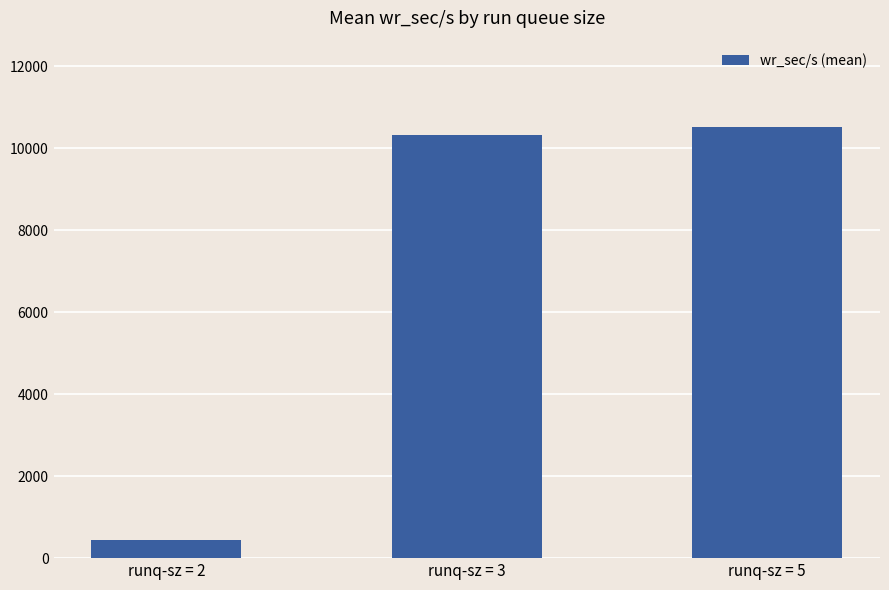

What is the greatest value displayed?

10519.5